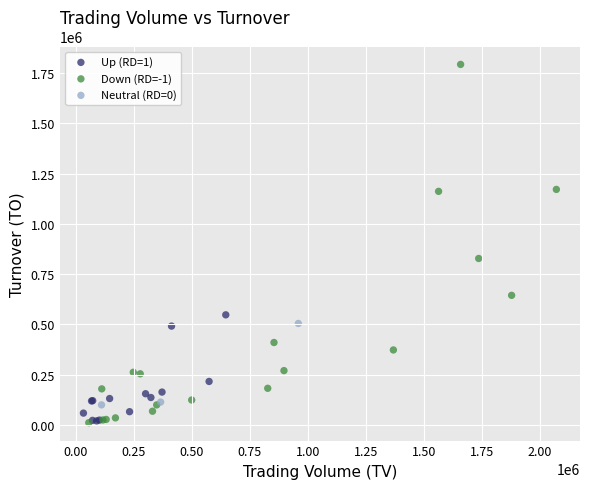

Which series contains the highest Y value?

Down (RD=-1)